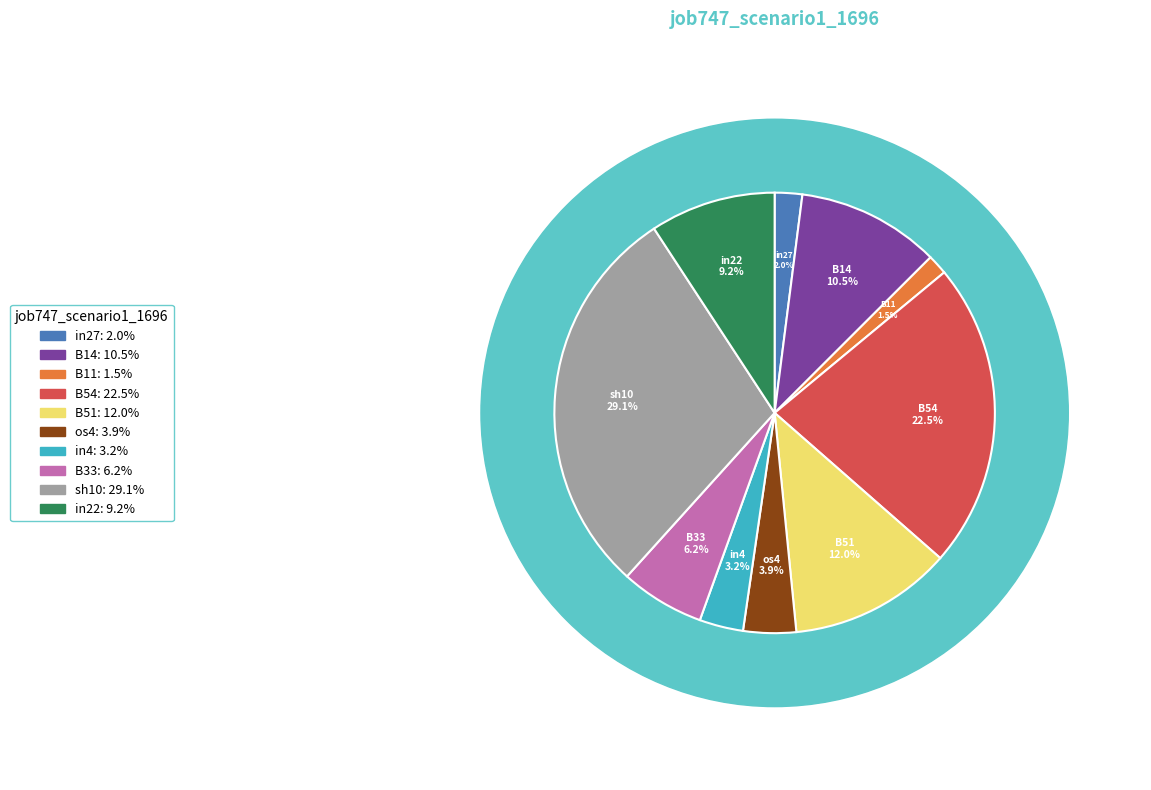

What is the largest slice in the pie chart?

sh10